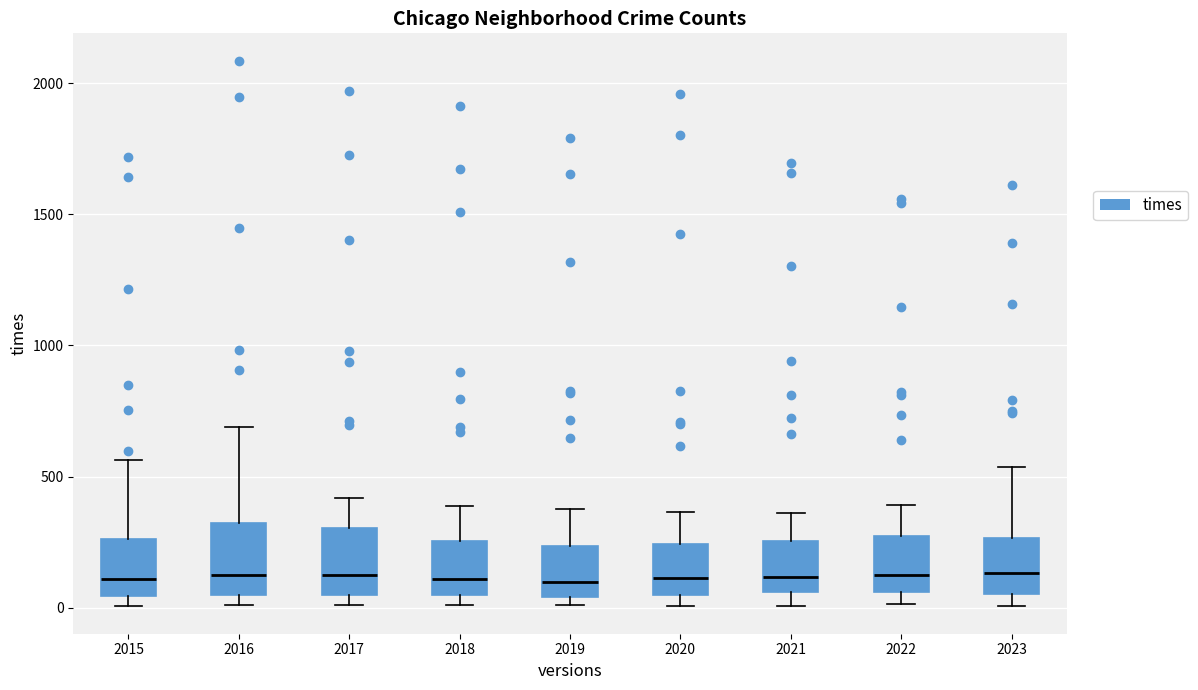

Where is the lower edge of the box at x = 2017 on the y-axis? The values are not printed on the chart, so give them approximately, as read against the axis.

50